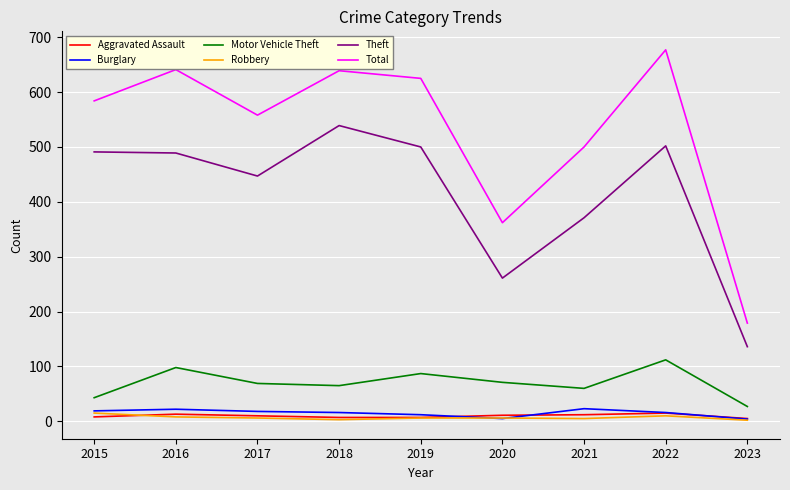

True or false: Aggravated Assault and Total cross at least once.

False